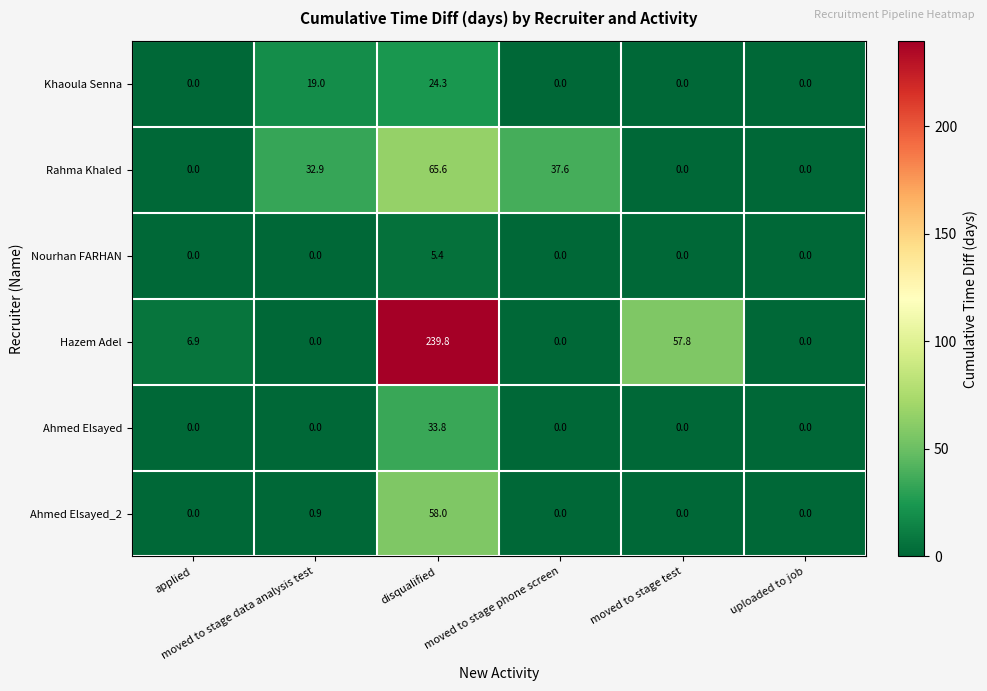

What is the sum of all Rahma Khaled values?

136.1